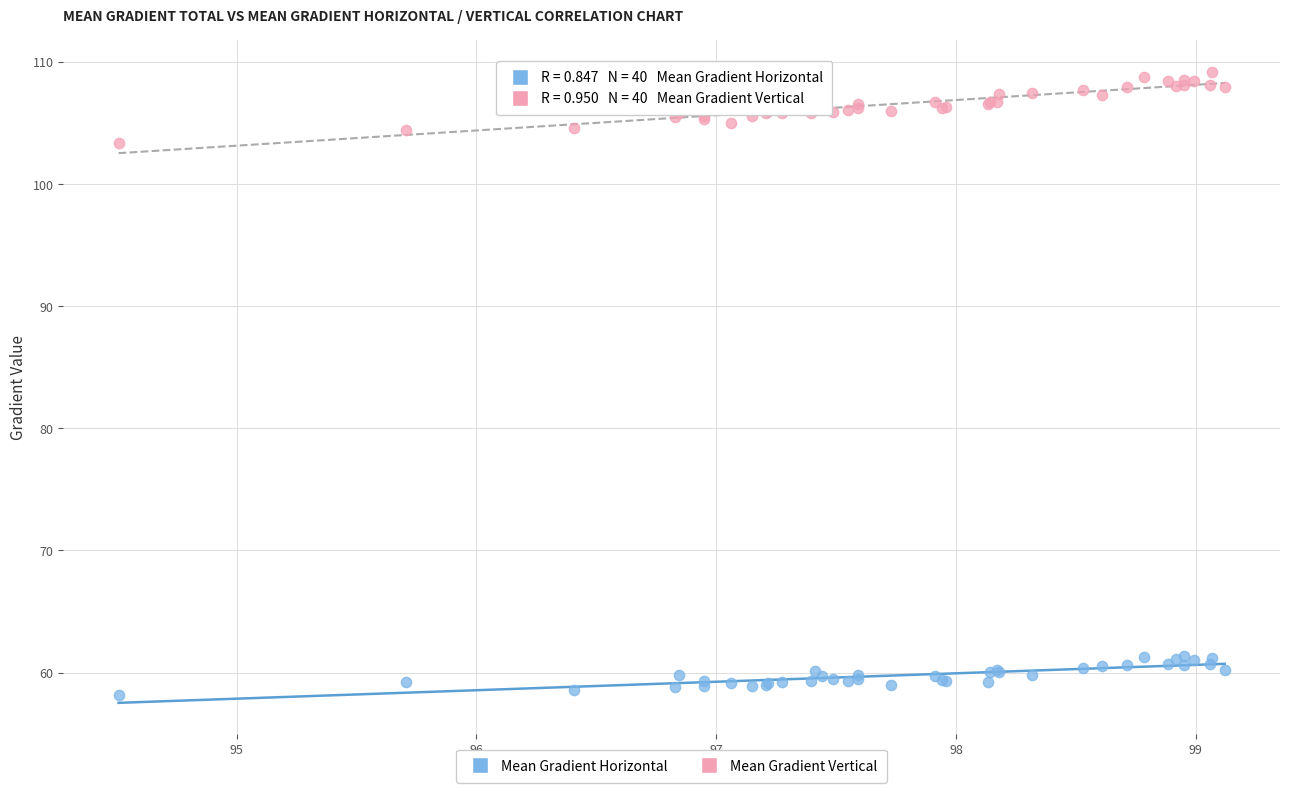

Which series has the widest spread of Y values?

Mean Gradient Vertical